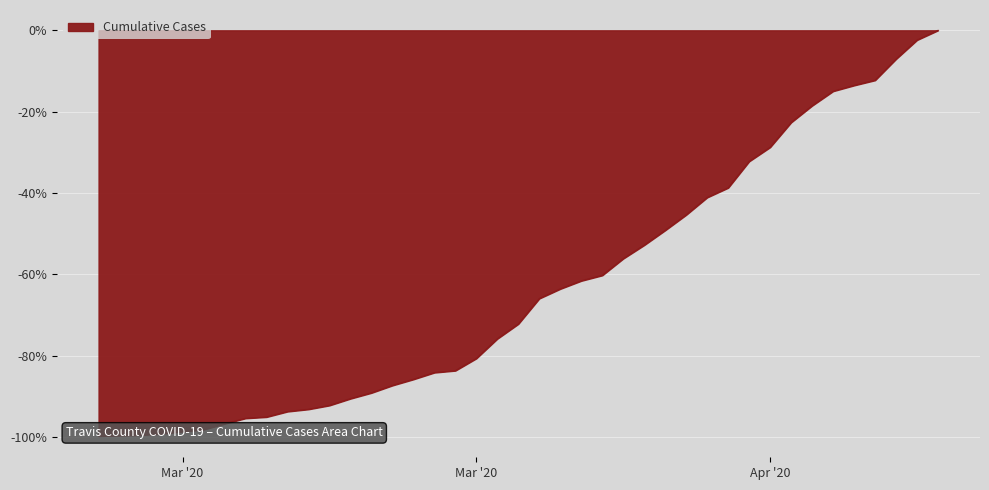

How many values are below zero?

39